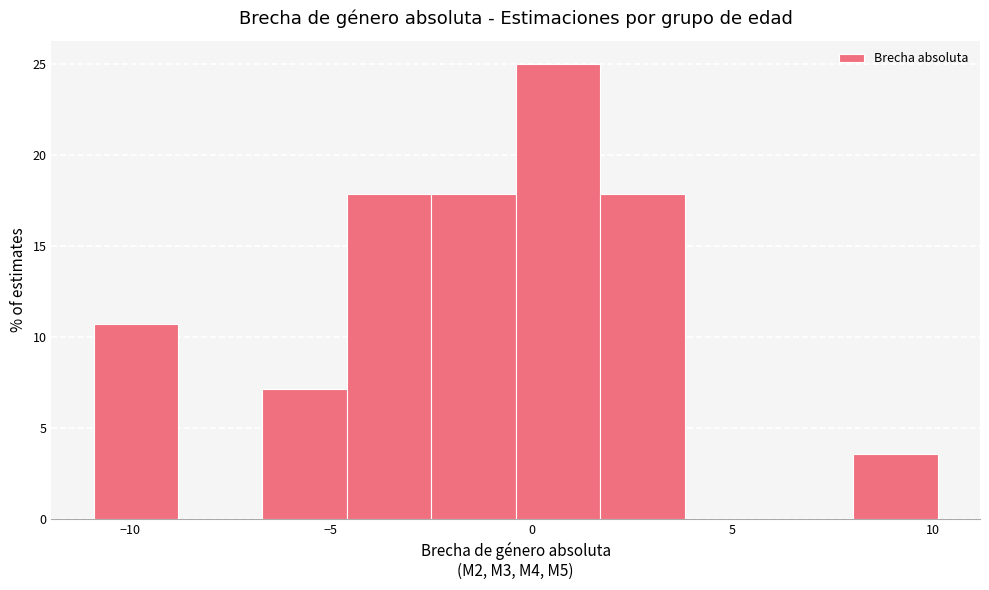

Reading left to right, transcribe this chart: for each bar, give the range it covers on the x-axis and its height. Neither the bar edges nor the heights are printed on the chart, so give them approximately, as read against the axes.

-11.0 to -9.0: 10.5
-9.0 to -6.5: 0
-6.5 to -4.5: 7.0
-4.5 to -2.5: 18.0
-2.5 to -0.5: 18.0
-0.5 to 1.5: 25.0
1.5 to 4.0: 18.0
4.0 to 6.0: 0
6.0 to 8.0: 0
8.0 to 10.0: 3.5